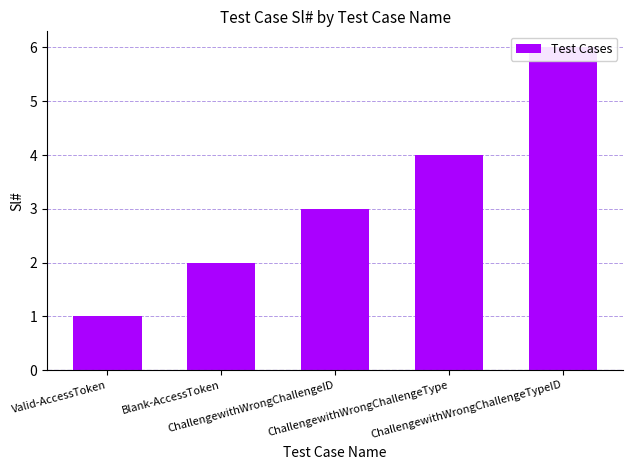

Reading left to right, transcribe all the data shown in this chart.

Valid-AccessToken=1	Blank-AccessToken=2	ChallengewithWrongChallengeID=3	ChallengewithWrongChallengeType=4	ChallengewithWrongChallengeTypeID=6